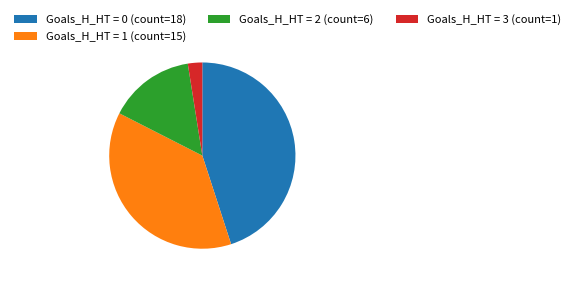

Between Goals_H_HT = 2 (count=6) and Goals_H_HT = 3 (count=1), which is larger?

Goals_H_HT = 2 (count=6)